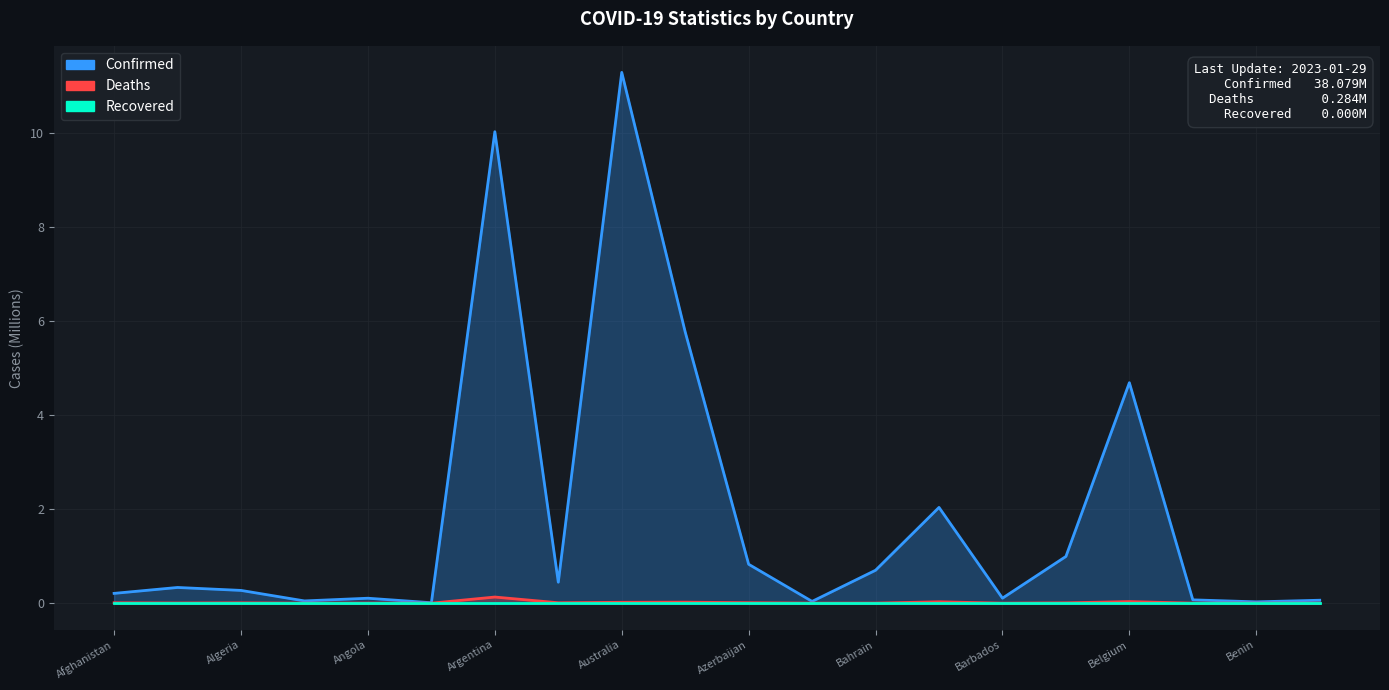

Reading right to left, extract all data points from this chart.

Confirmed: 0.1	0.0	0.1	4.7	1.0	0.1	2.0	0.7	0.0	0.8	5.8	11.3	0.4	10.0	0.0	0.1	0.0	0.3	0.3	0.2
Deaths: 0.0	0.0	0.0	0.0	0.0	0.0	0.0	0.0	0.0	0.0	0.0	0.0	0.0	0.1	0.0	0.0	0.0	0.0	0.0	0.0
Recovered: 0.0	0.0	0.0	0.0	0.0	0.0	0.0	0.0	0.0	0.0	0.0	0.0	0.0	0.0	0.0	0.0	0.0	0.0	0.0	0.0